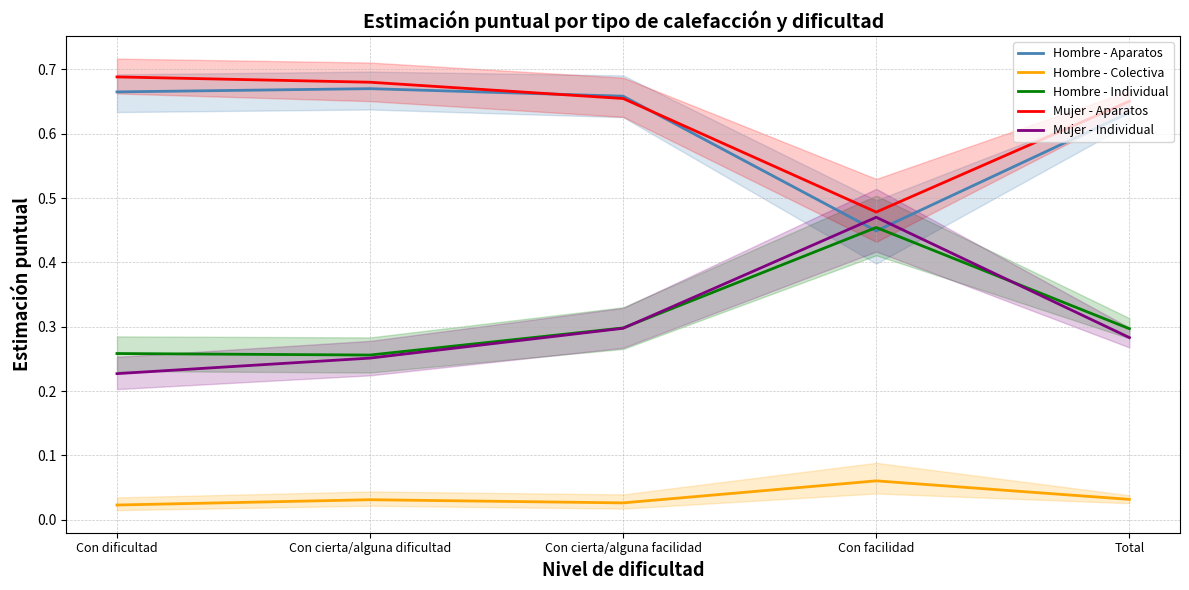

Between Con facilidad and Con cierta/alguna facilidad, which is larger?

Con cierta/alguna facilidad